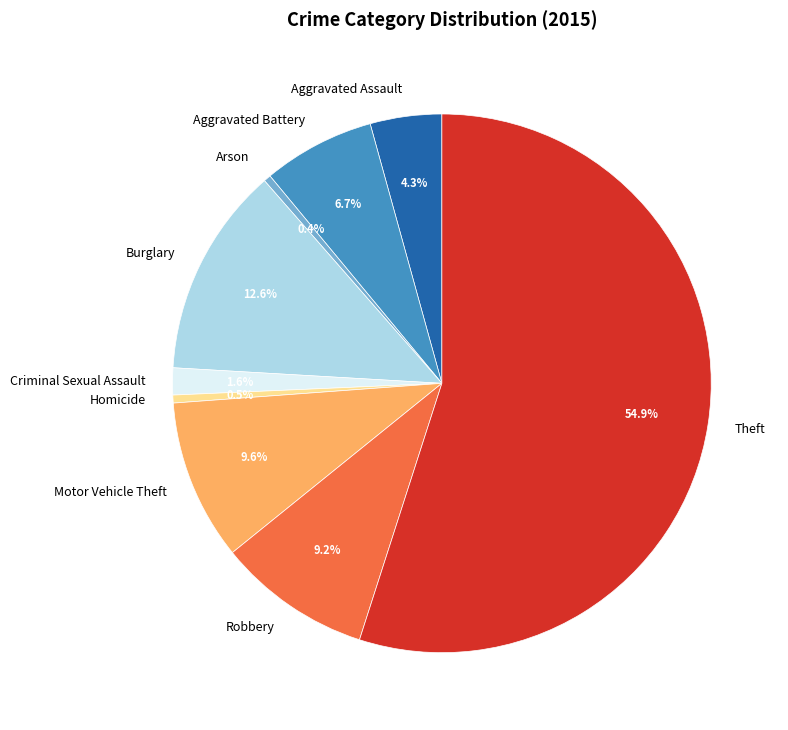

Is there a majority slice in this chart?

Yes